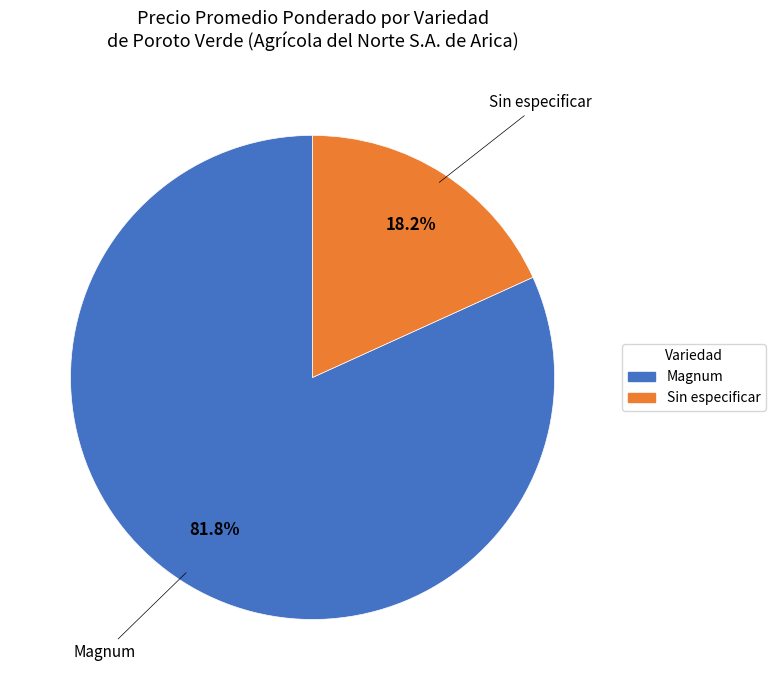

Between Sin especificar and Magnum, which is larger?

Magnum